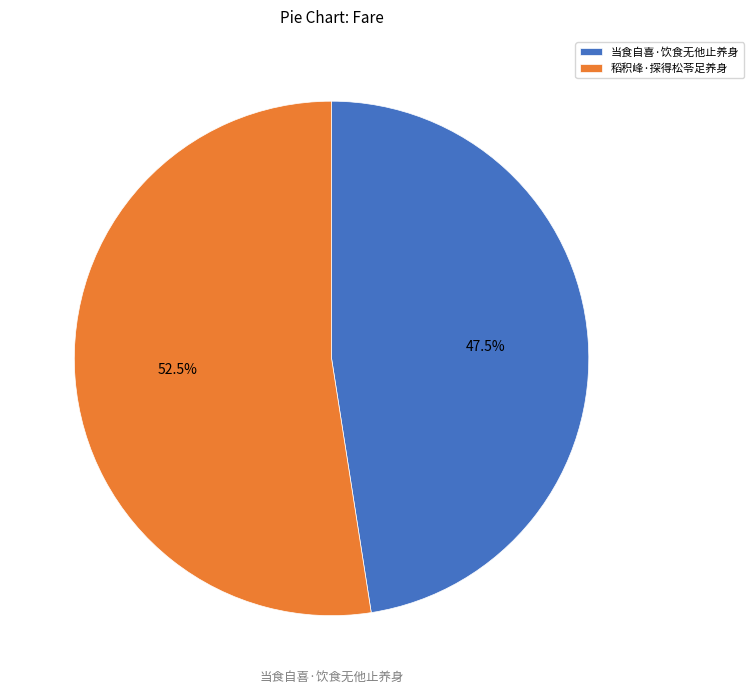

How many slices are in this pie chart?

2